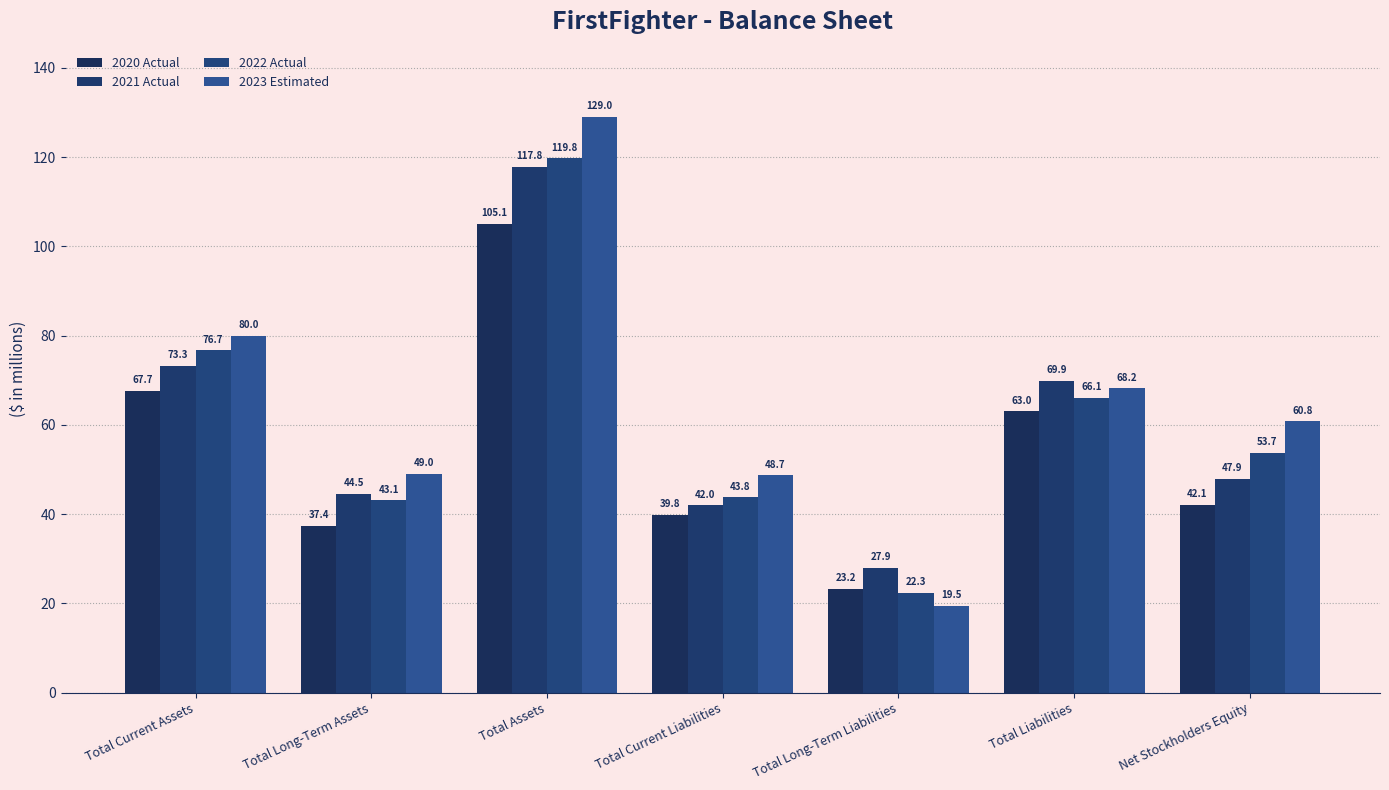

List the series in order of their peak value, highest first.

2023 Estimated, 2022 Actual, 2021 Actual, 2020 Actual